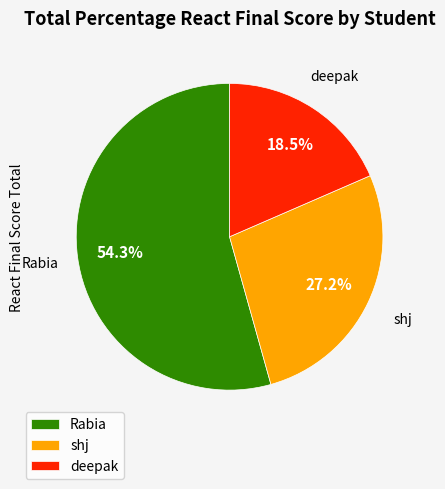

Rank the categories by value from highest to lowest.

Rabia, shj, deepak